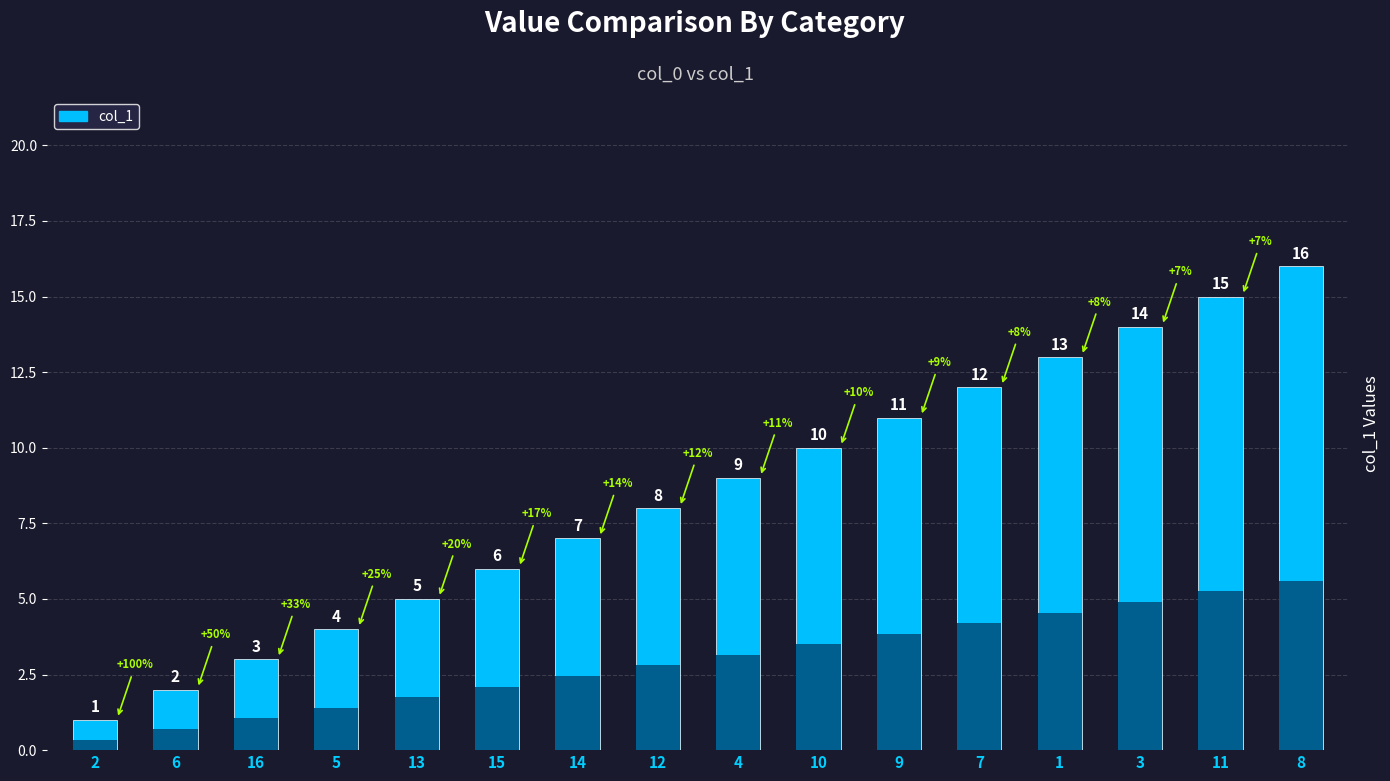

Which has a higher value, 3 or 9?

3